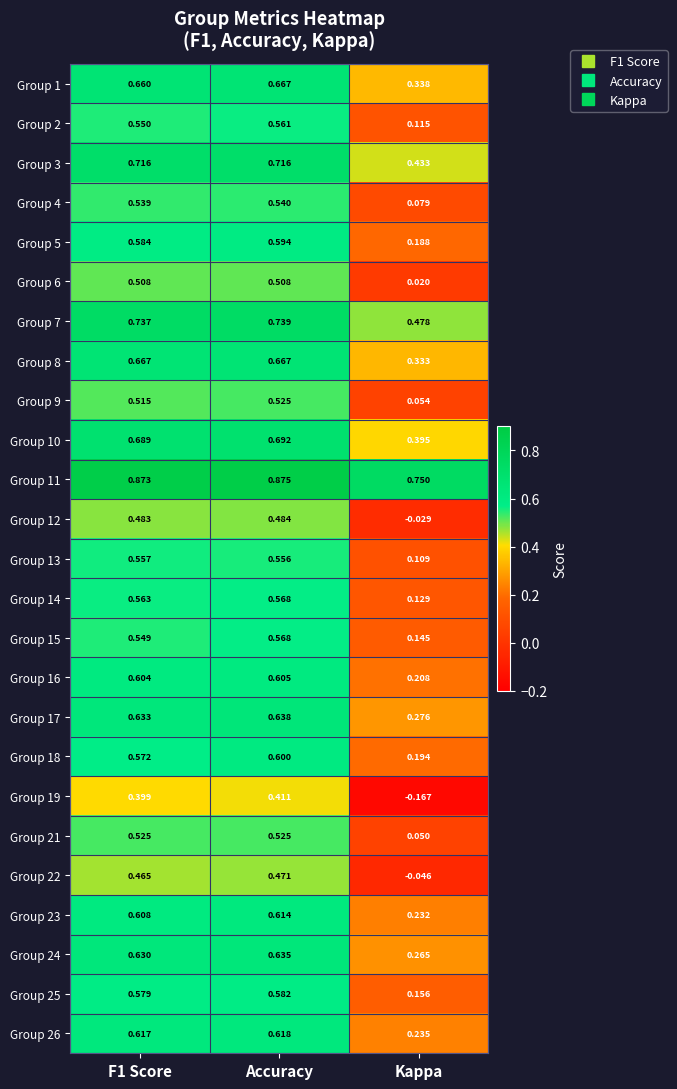

Which category has the highest value in the Group 7 series?

Accuracy